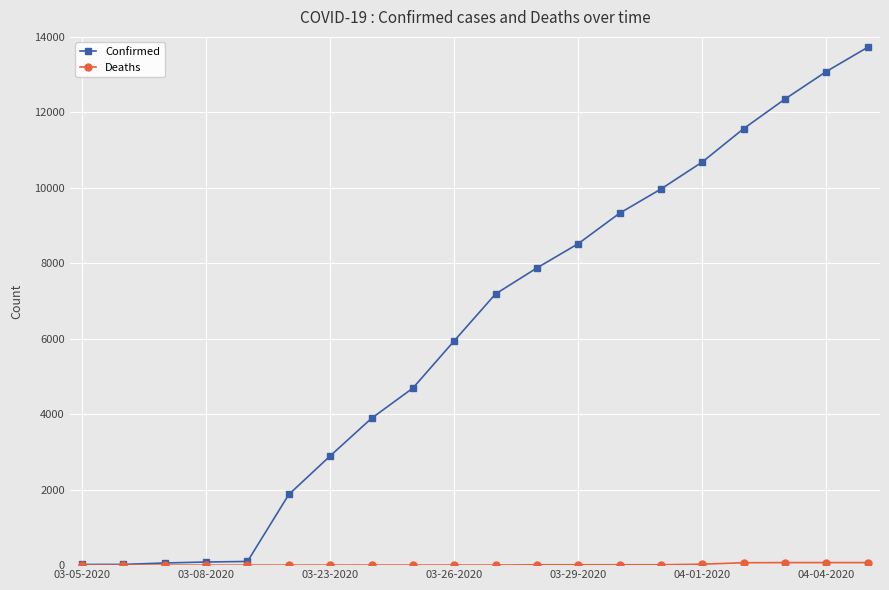

Which series has the largest total across all categories?

Confirmed